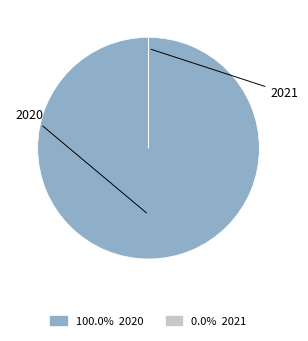

To the nearest percent, what is the difference between the 2021 and 2020 slice percentages?

100%